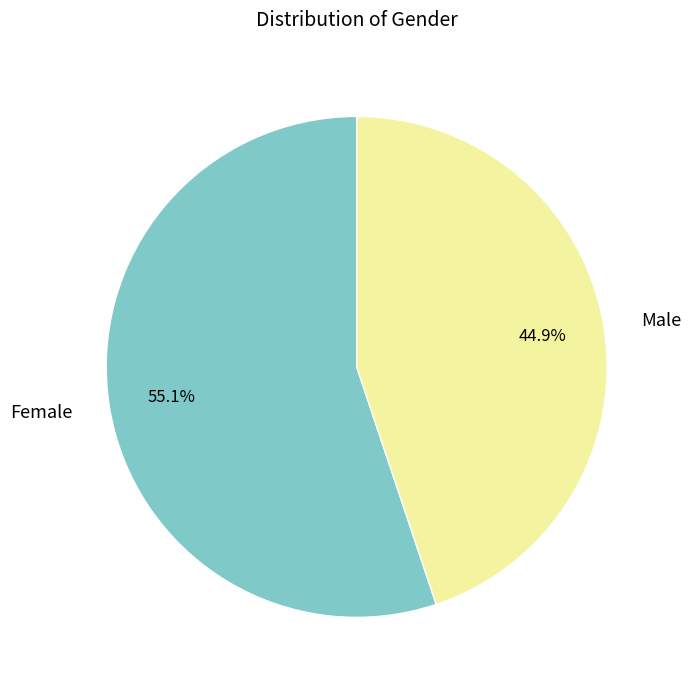

To the nearest percent, what is the difference between the largest and smallest slice percentages?

10%